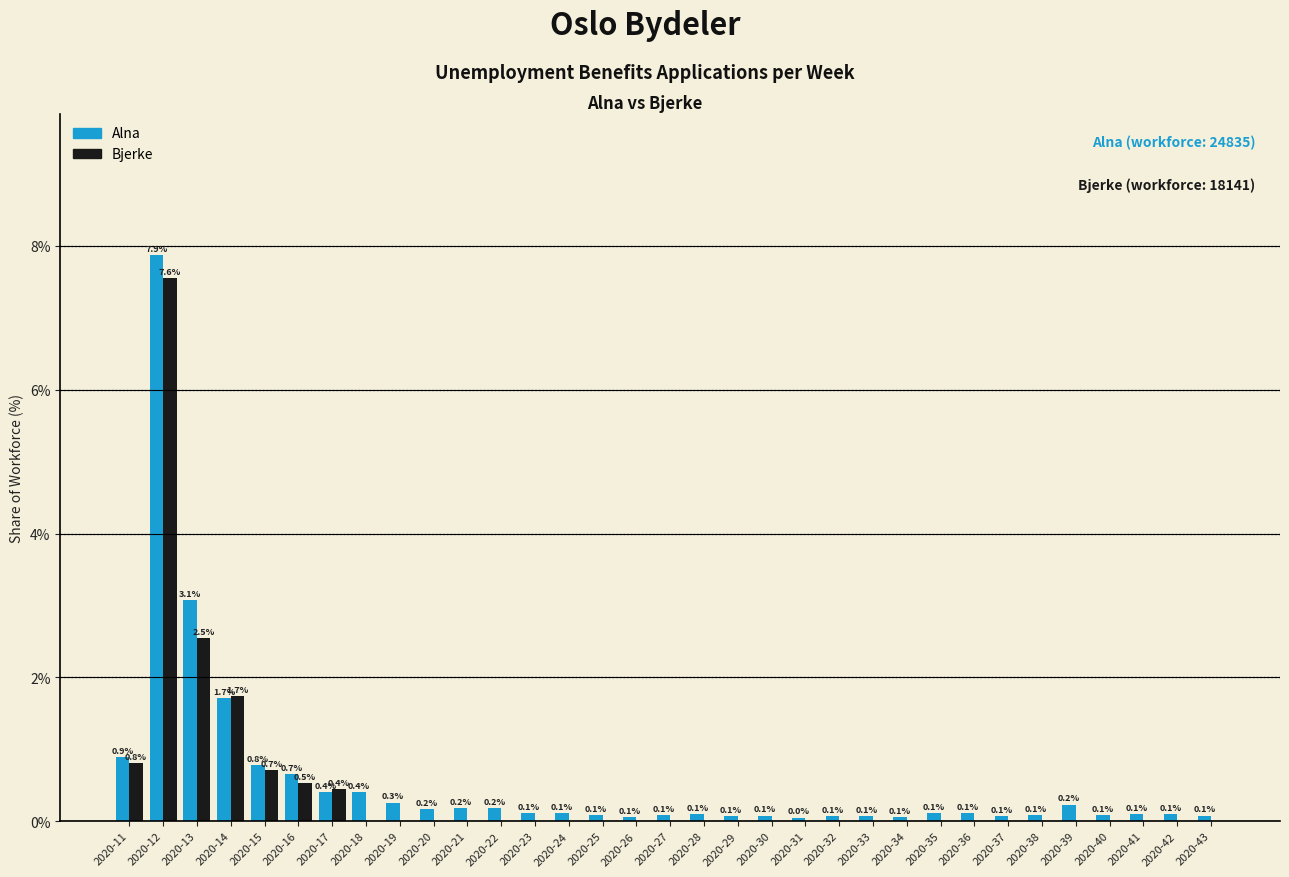

Which series has the largest range (max minus min)?

Alna